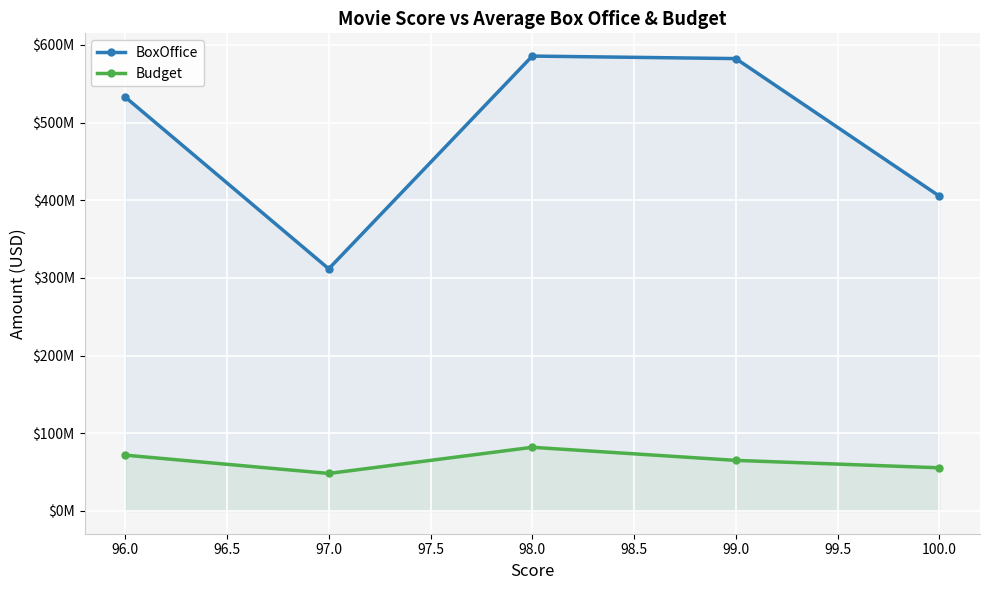

True or false: BoxOffice and Budget cross at least once.

False